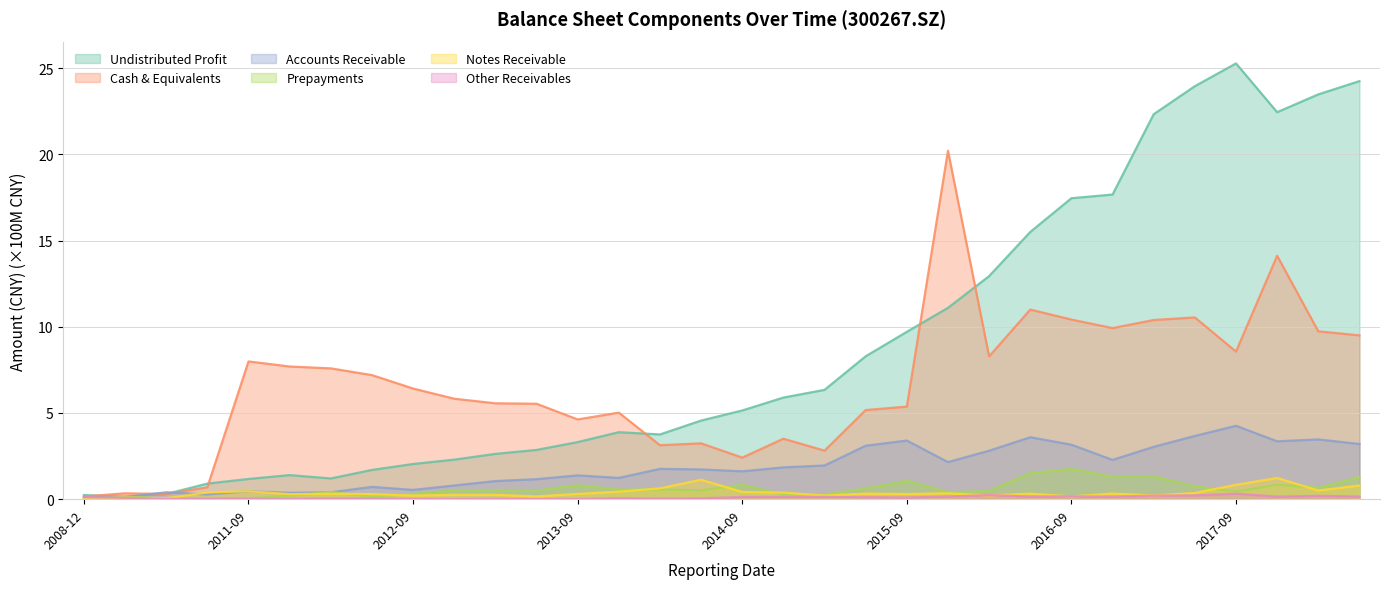

How many data points in money_cap are less than 6?

16